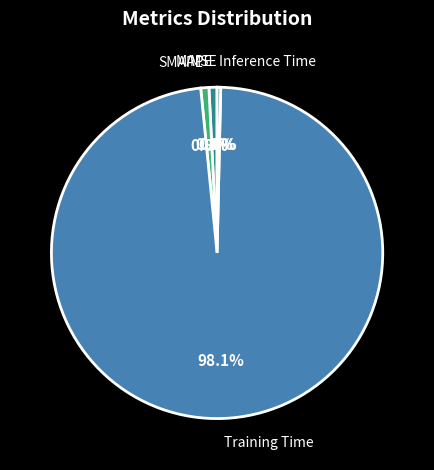

Is there a majority slice in this chart?

Yes